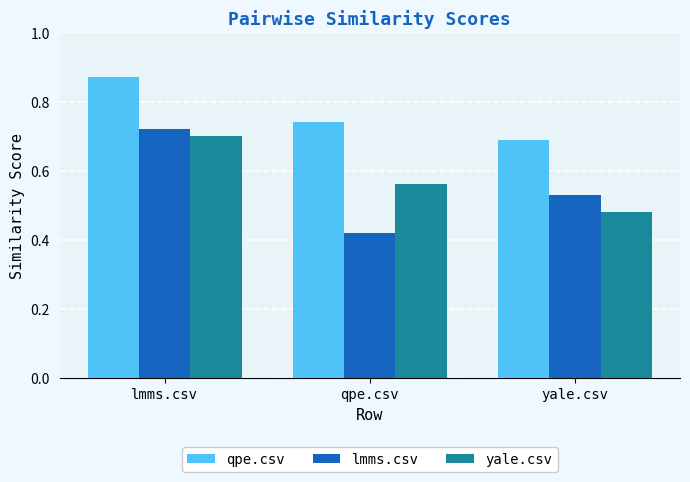

Rank the categories by qpe.csv value from highest to lowest.

lmms.csv, qpe.csv, yale.csv